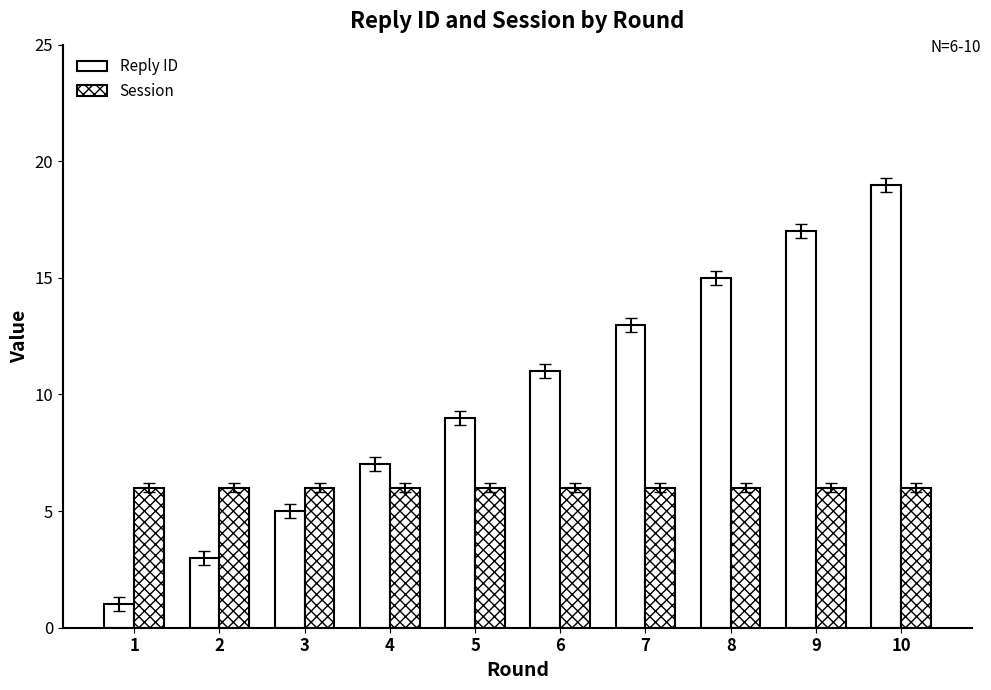

Does the chart contain stacked bars?

No